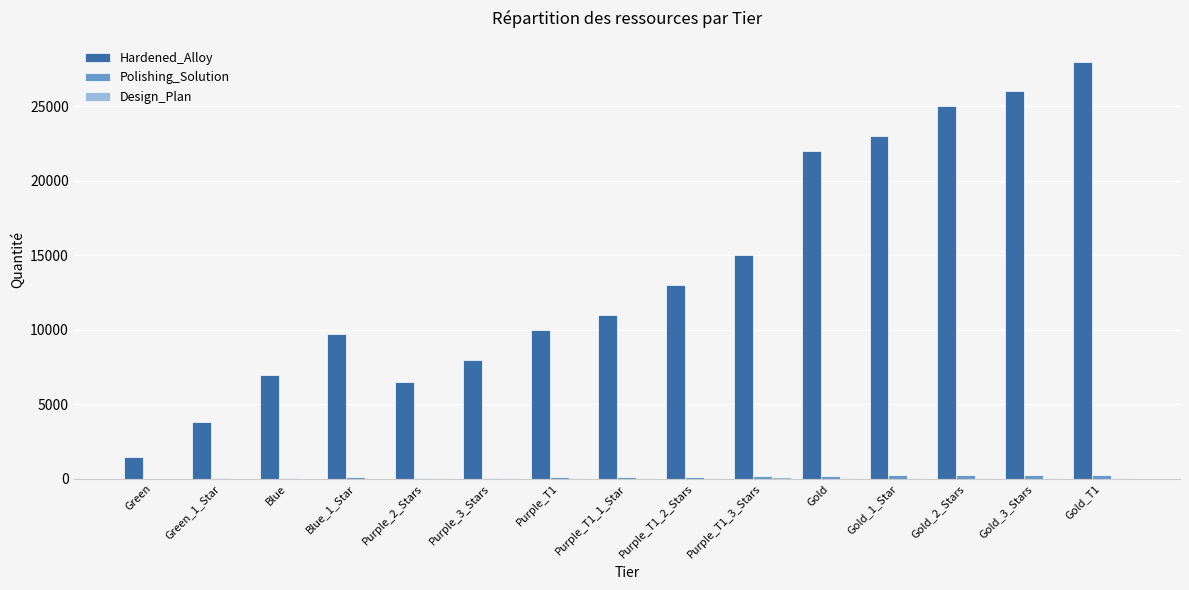

The value of Hardened_Alloy at Gold_1_Star is 8292. True or false?

False